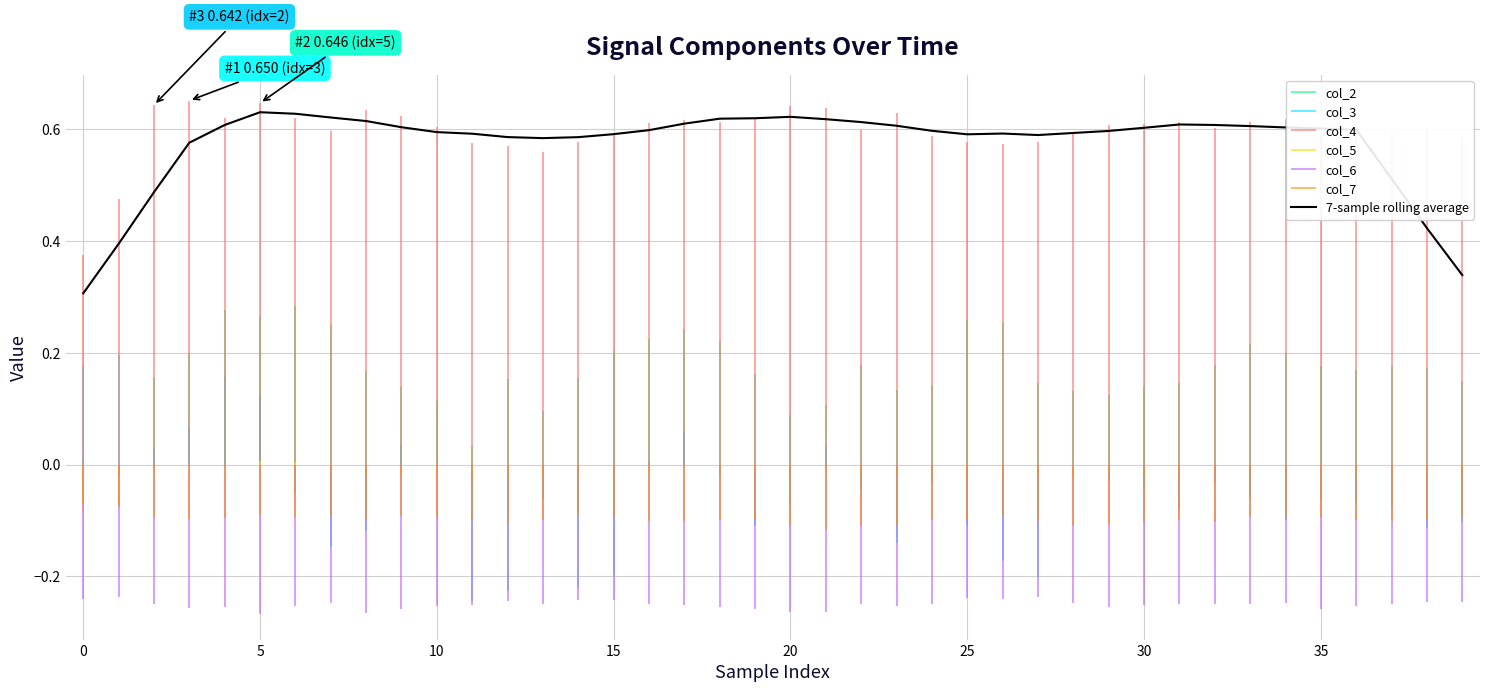

Count the values in the range 0 to 1.

40